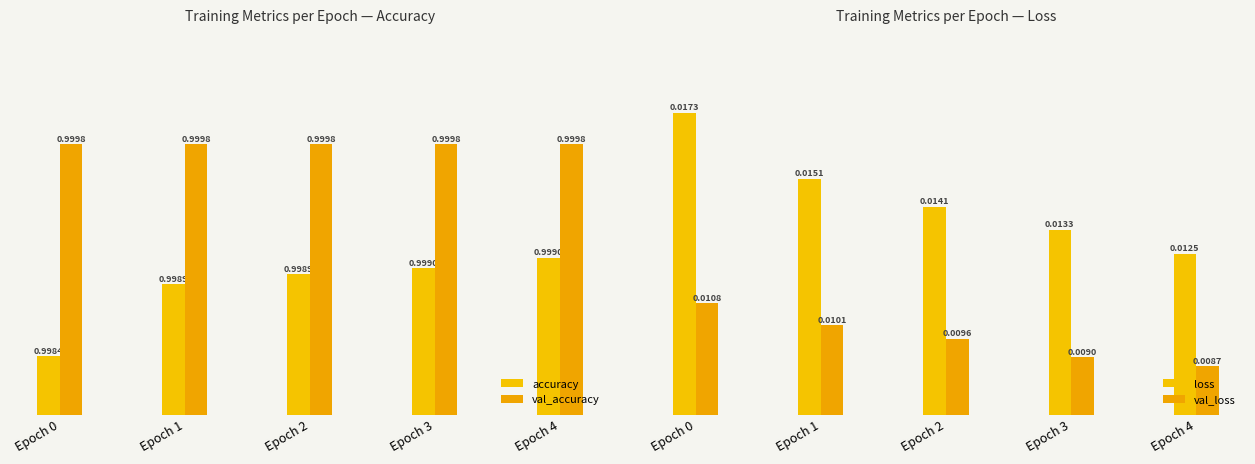

What is the value of the accuracy bar at the 3rd from the left?

1.0